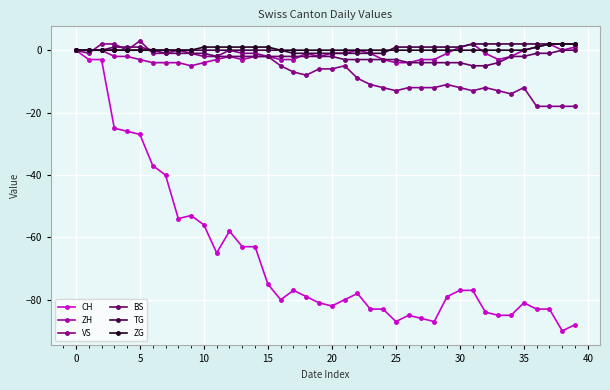

True or false: CH has more than 0 points higher than both neighbors.

True